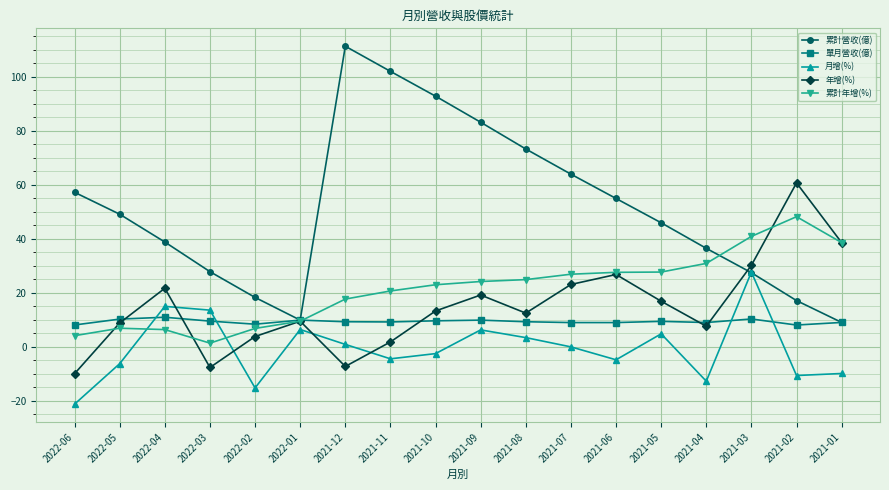

What is the value of the 累計營收(億) point at the 4th from the left?

27.9